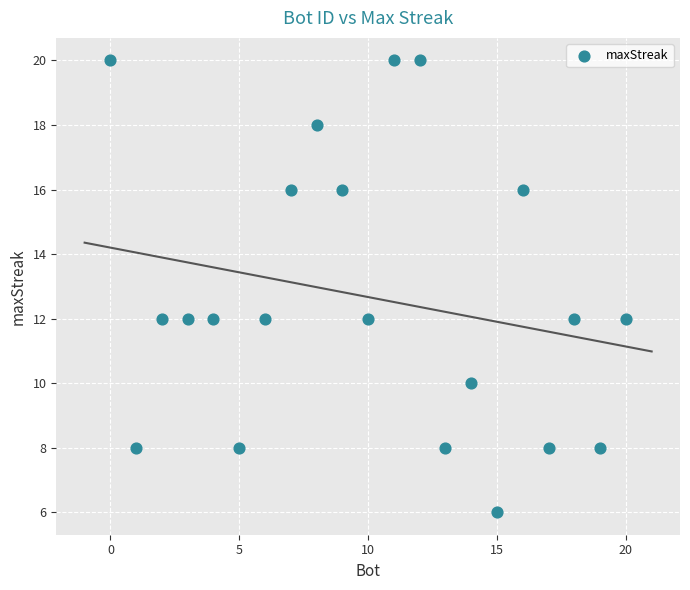

What is the range of Y values (max minus min)?

14